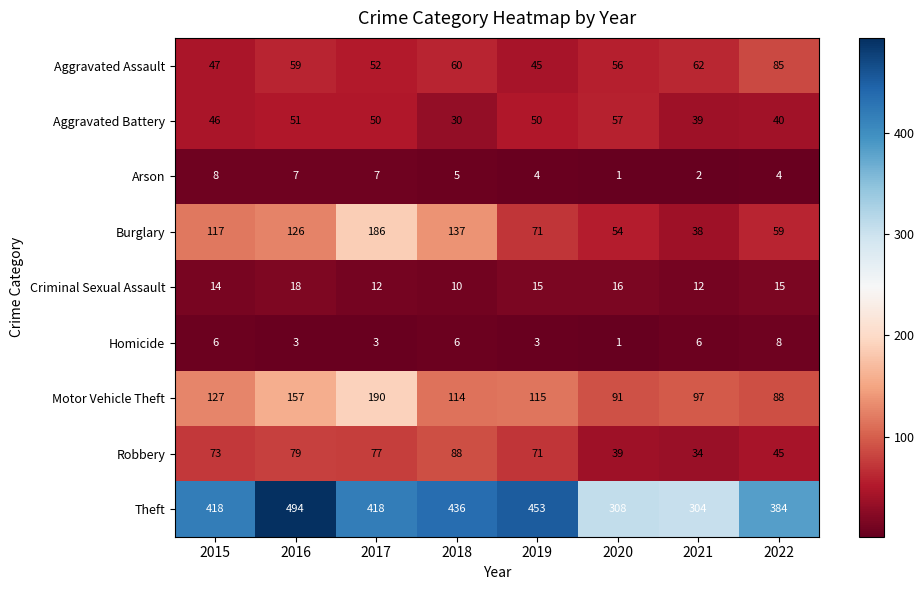

Which category has the lowest value across all series?

2020